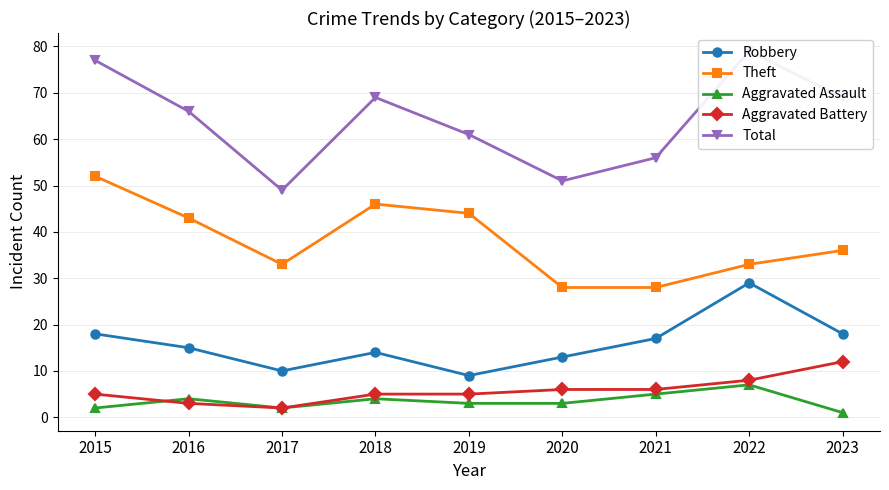

What is the sum of all Total values?

577